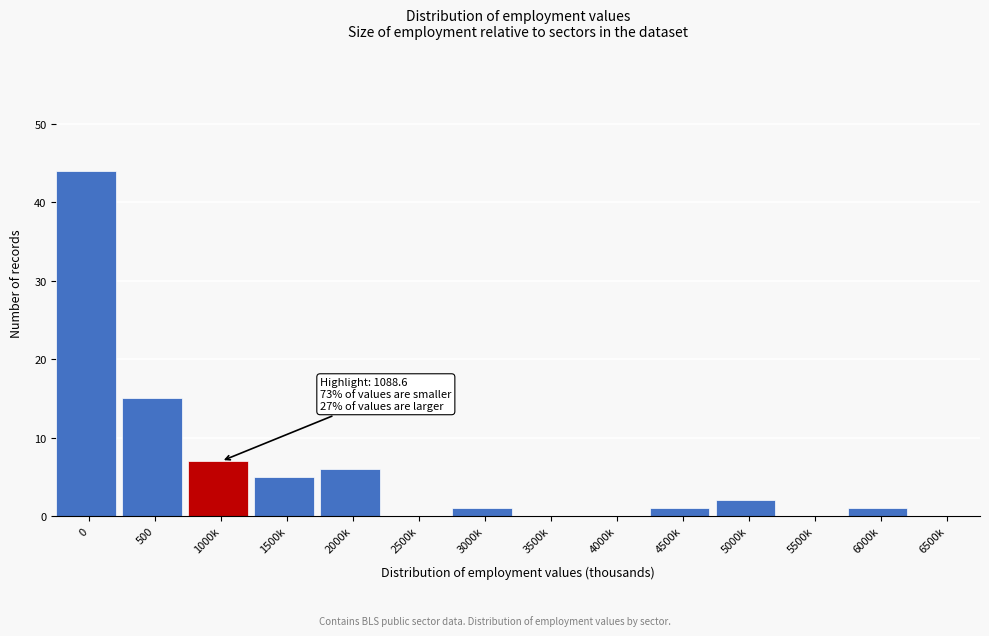

Reading left to right, extract all data points from this chart.

0=44	500=15	1000k=7	1500k=5	2000k=6	2500k=0	3000k=1	3500k=0	4000k=0	4500k=1	5000k=2	5500k=0	6000k=1	6500k=0